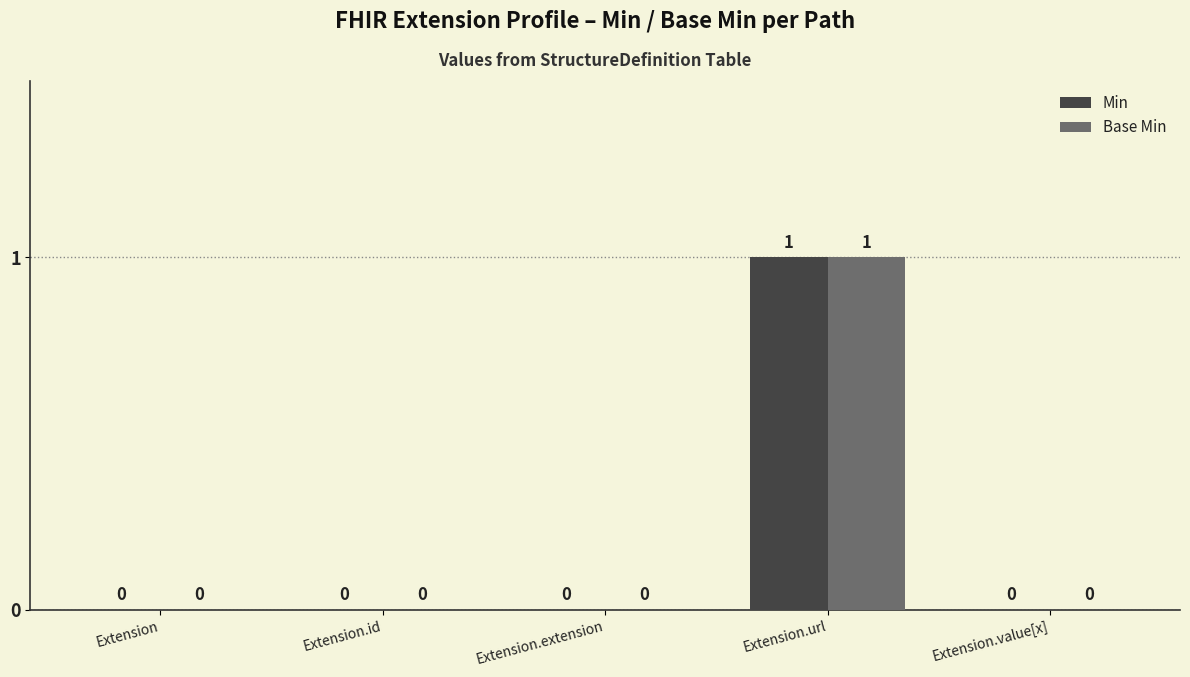

The Base Min series shows 0 at Extension.id. True or false?

True